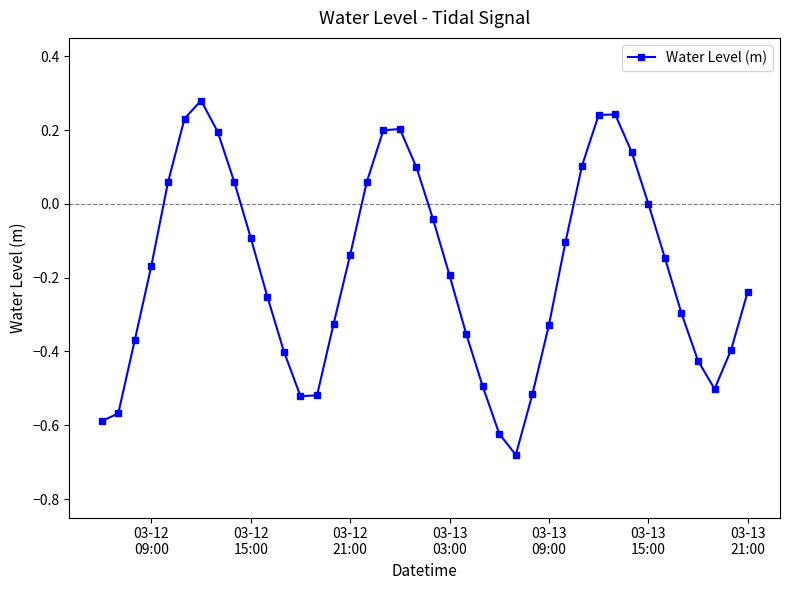

How many points are higher than both their immediate neighbors (excluding endpoints)?

3